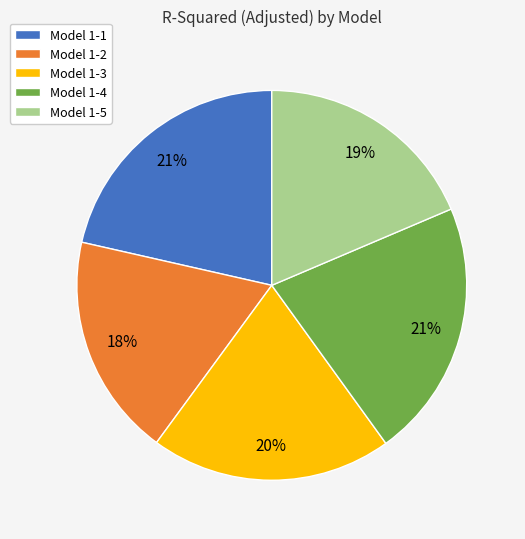

Which has a higher value, Model 1-5 or Model 1-1?

Model 1-1